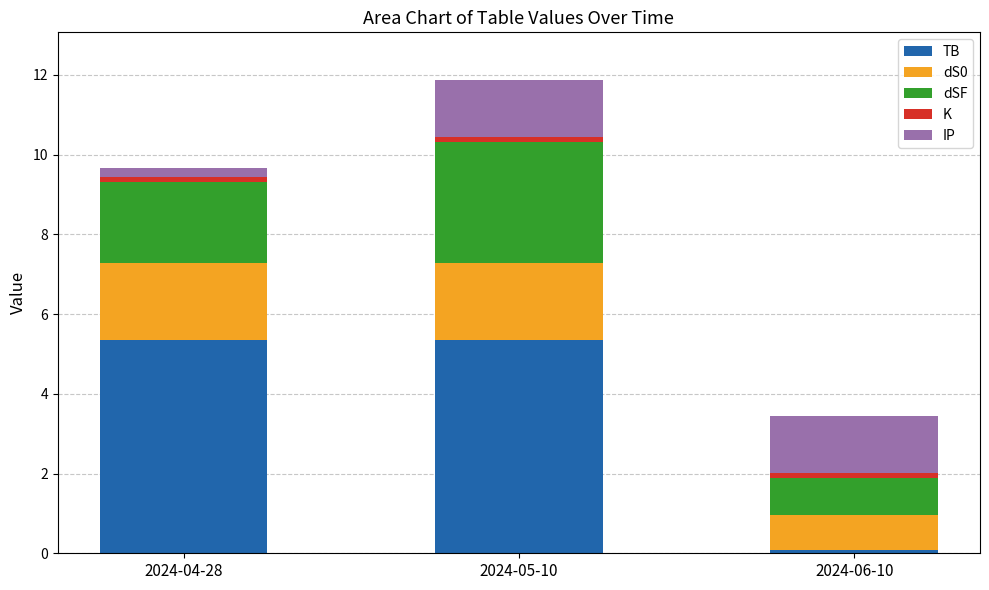

What is the value of the TB bar at the 1st from the left?

5.3